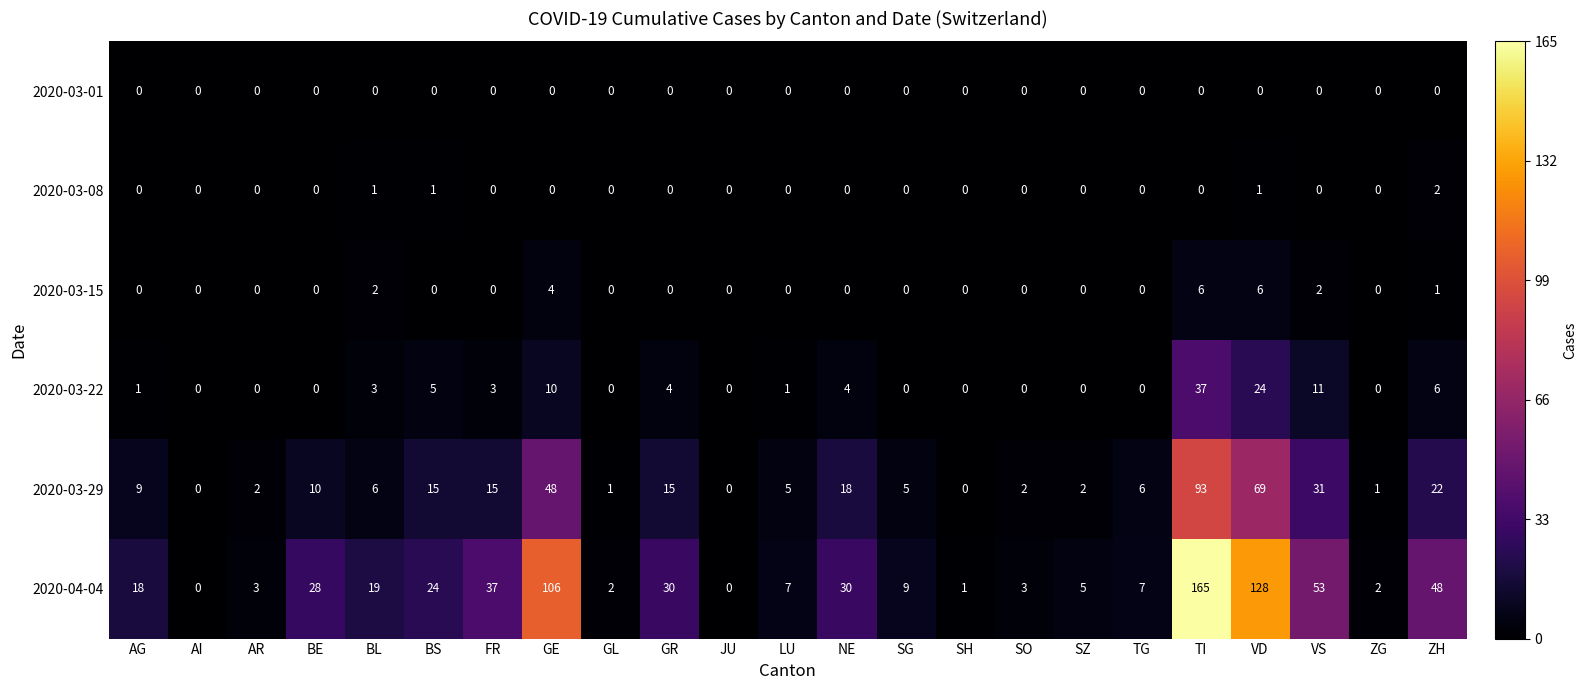

Between NE and VD, which series saw the biggest shift?

2020-04-04